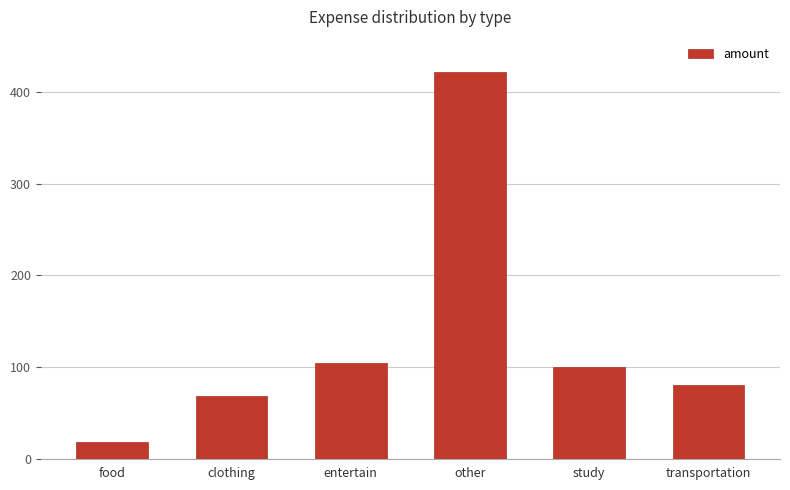

Does the chart contain any negative values?

No